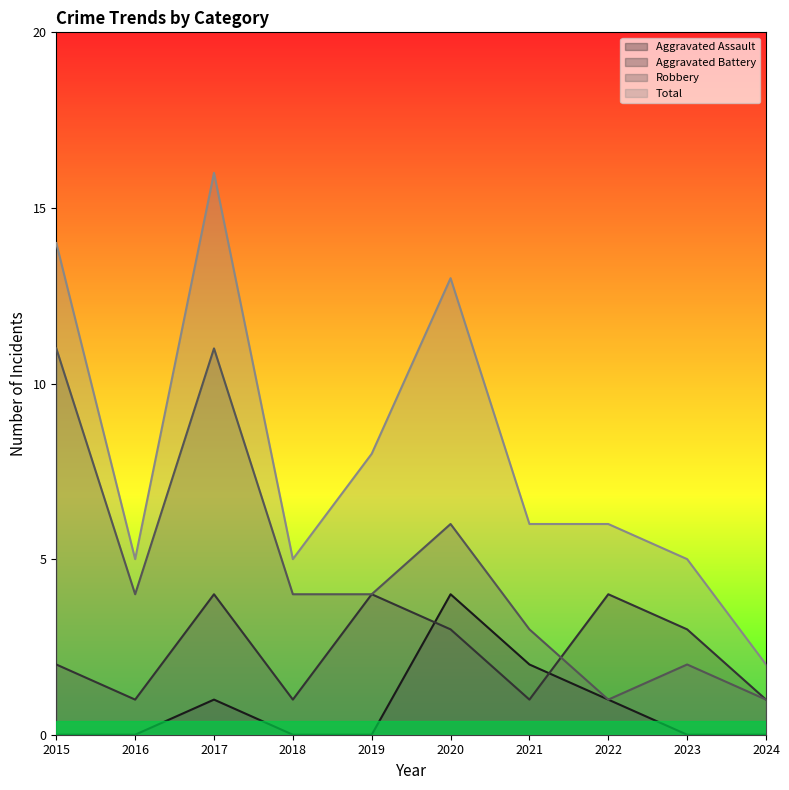

True or false: Total and Robbery cross at least once.

False